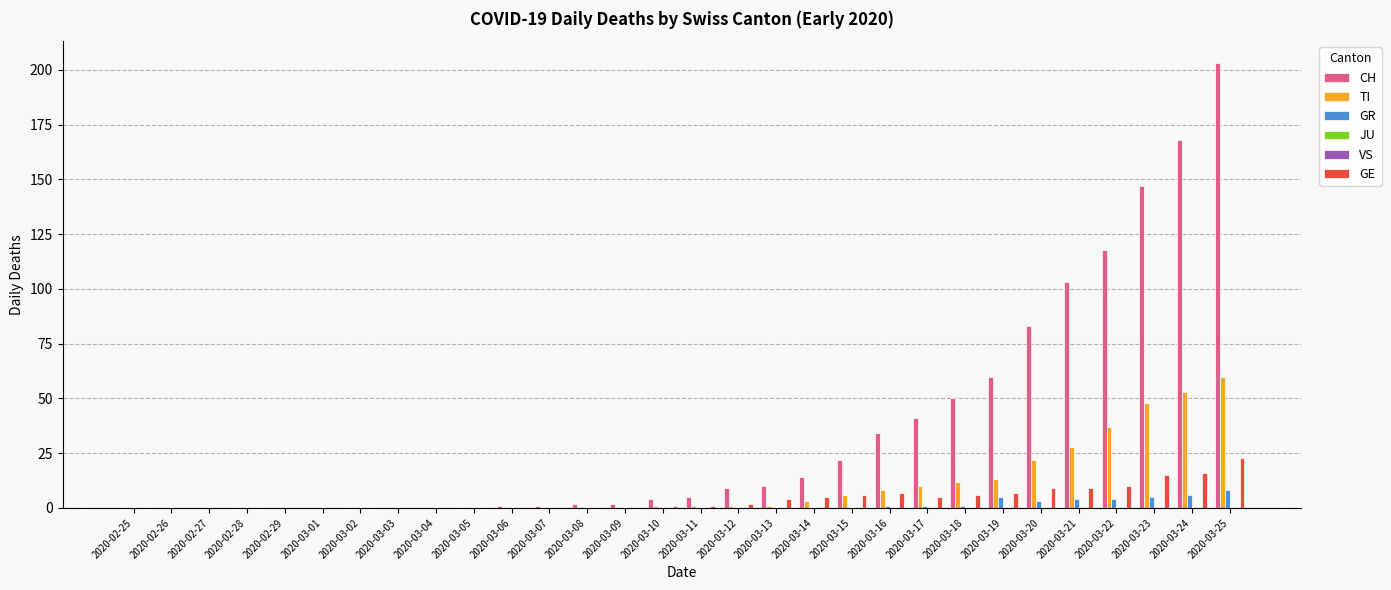

True or false: GR has a value of 0 at 2020-02-26.

True